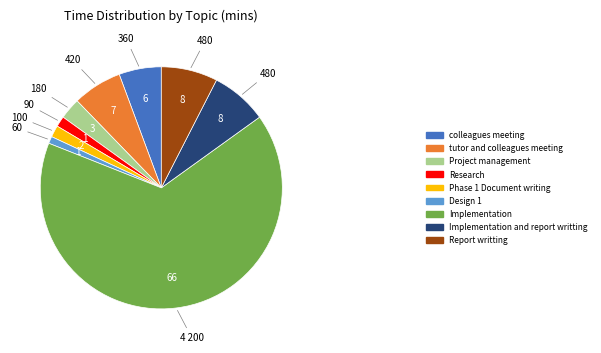

Is there a majority slice in this chart?

Yes